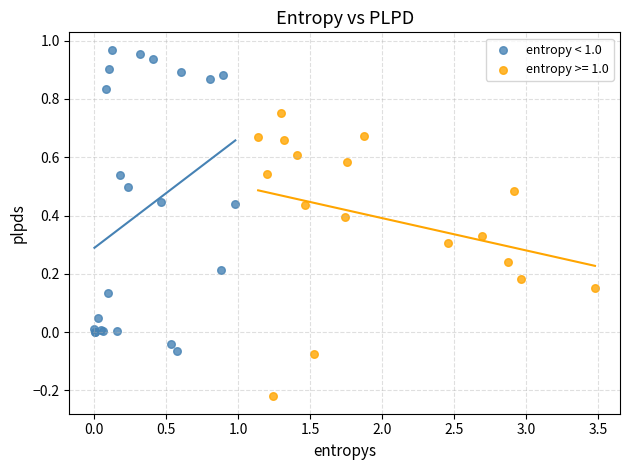

Which series reaches the maximum Y coordinate?

entropy < 1.0